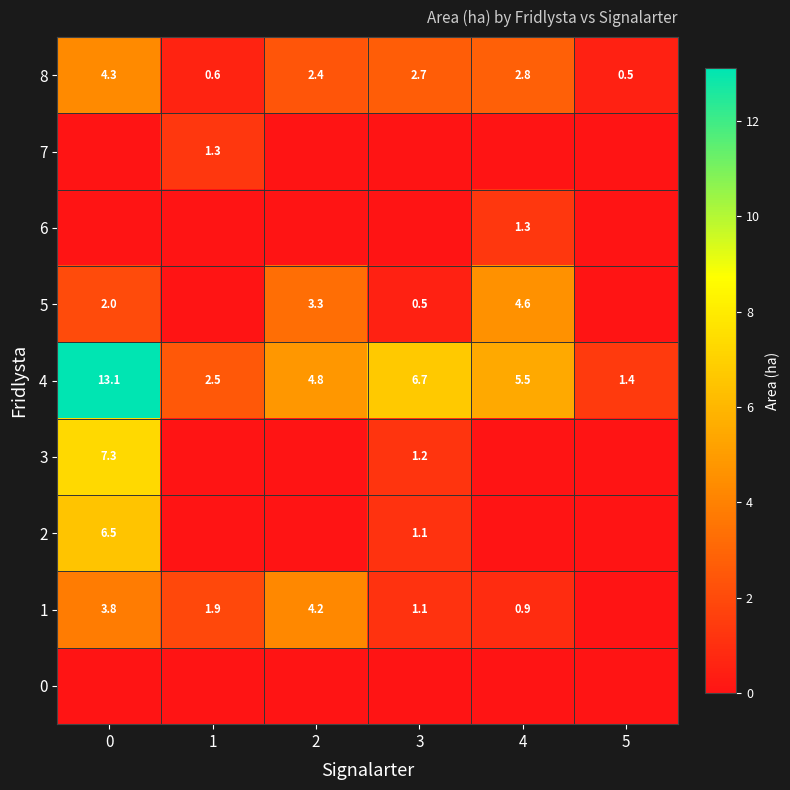

What is the difference between the maximum and second lowest values in the row_6 series?

1.3